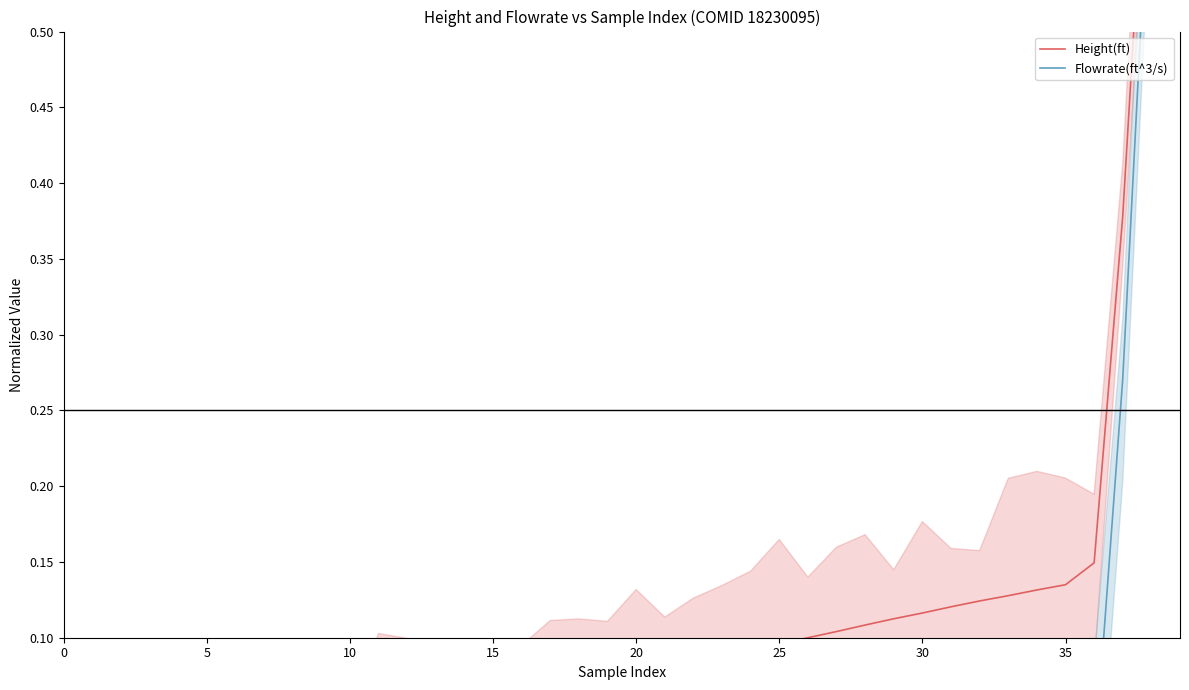

The Height(ft) series shows 0.0 at 13. True or false?

False